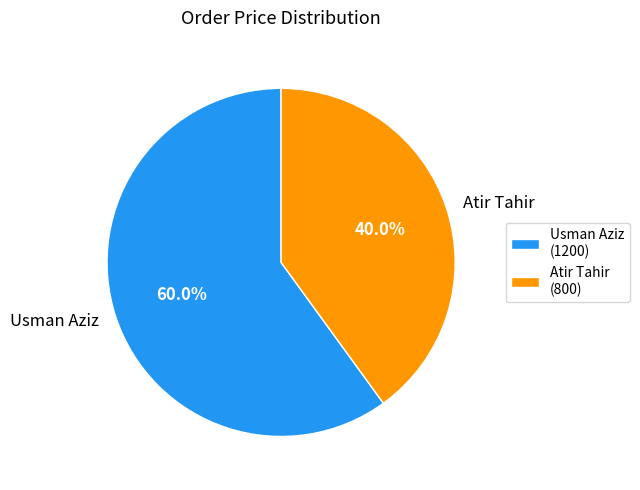

Is it true that Atir Tahir is 50% of the pie?

False